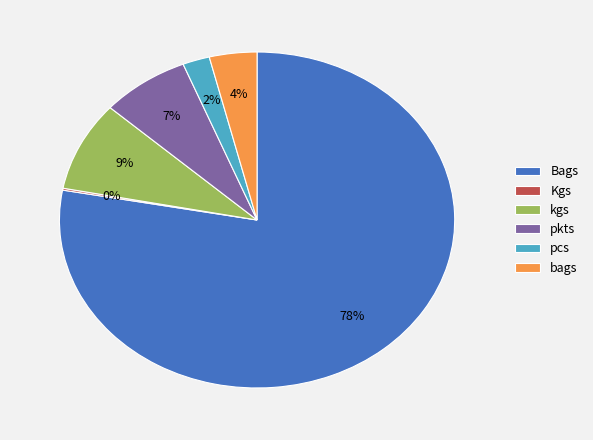

To the nearest percent, what portion does pcs represent?

2%